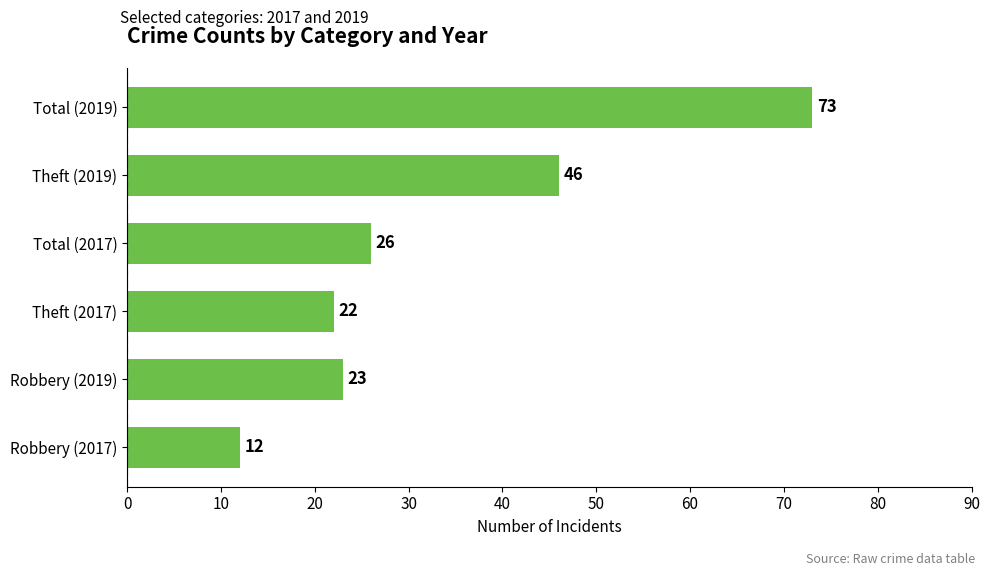

Reading top to bottom, transcribe all the data shown in this chart.

73	46	26	22	23	12